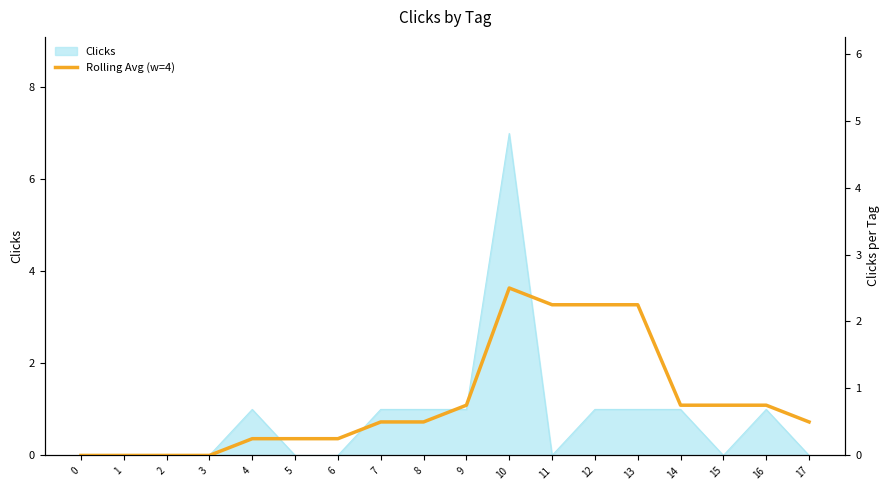

Reading left to right, transcribe all the data shown in this chart.

0=0.0	1=0.0	2=0.0	3=0.0	4=0.2	5=0.2	6=0.2	7=0.5	8=0.5	9=0.8	10=2.5	11=2.2	12=2.2	13=2.2	14=0.8	15=0.8	16=0.8	17=0.5